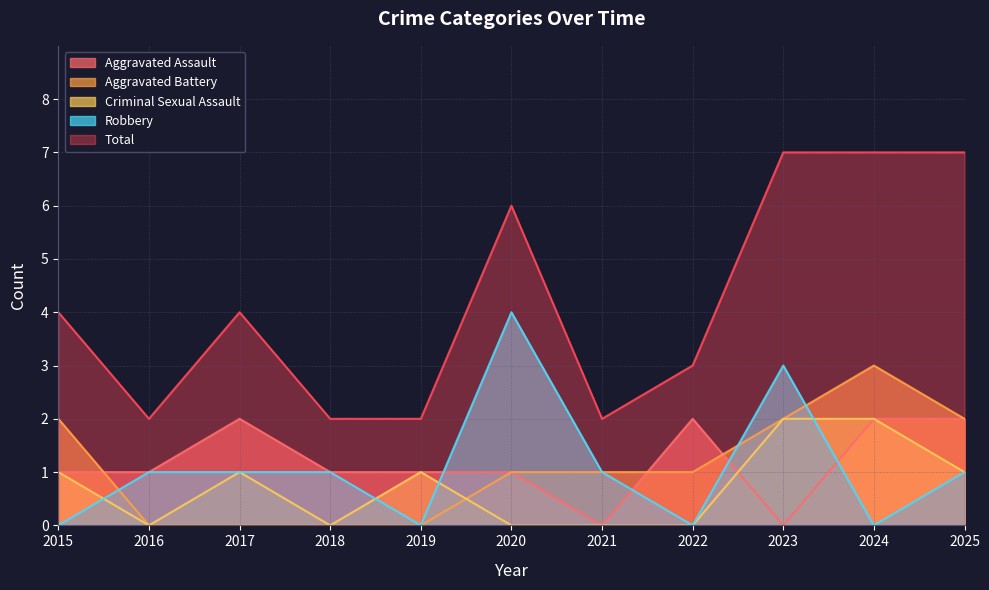

What is the average value of the Aggravated Battery series?

1